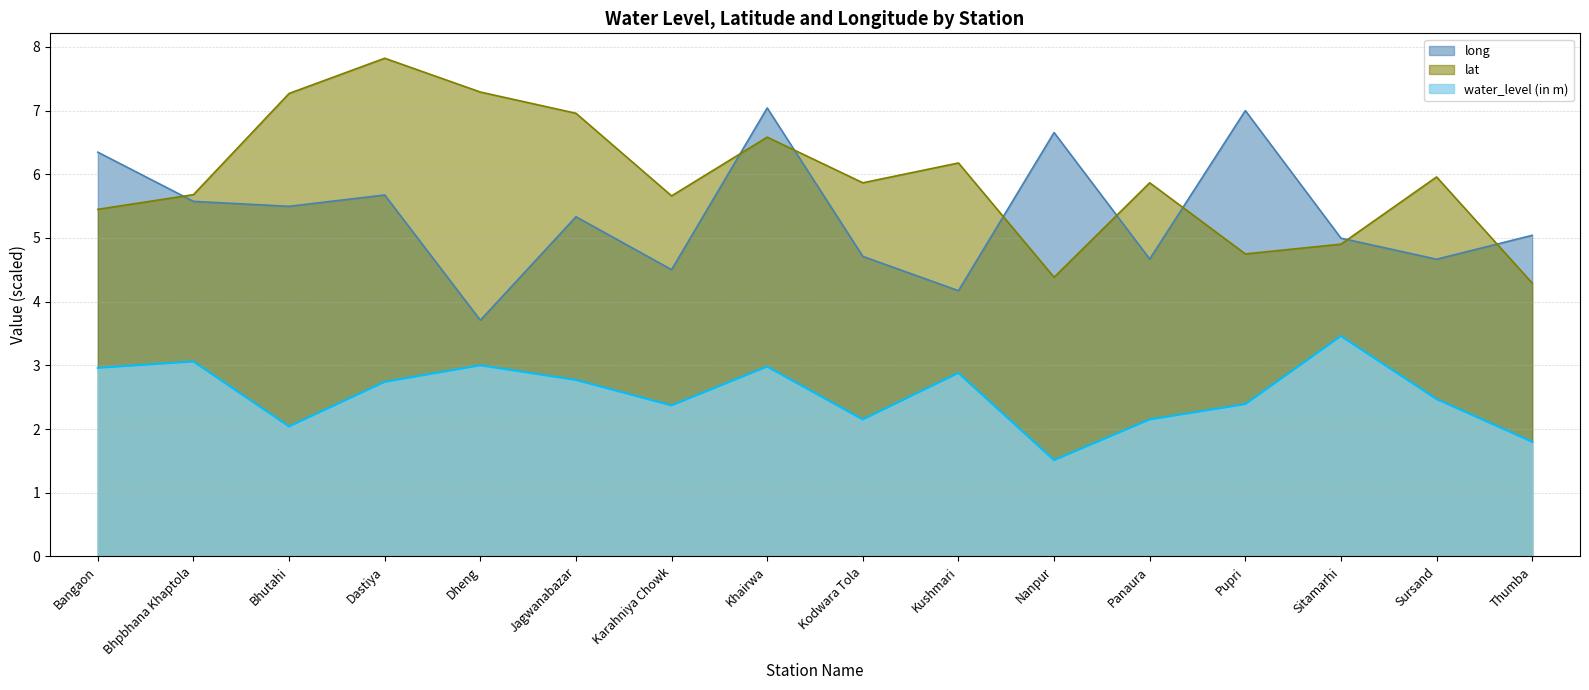

At which category does lat reach its first local peak?

Dastiya